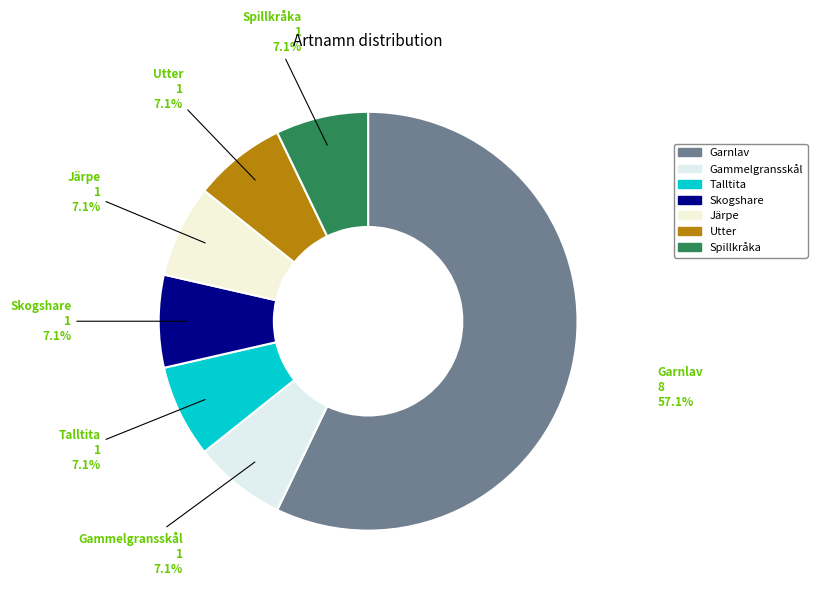

Which category has the biggest portion of the pie?

Garnlav